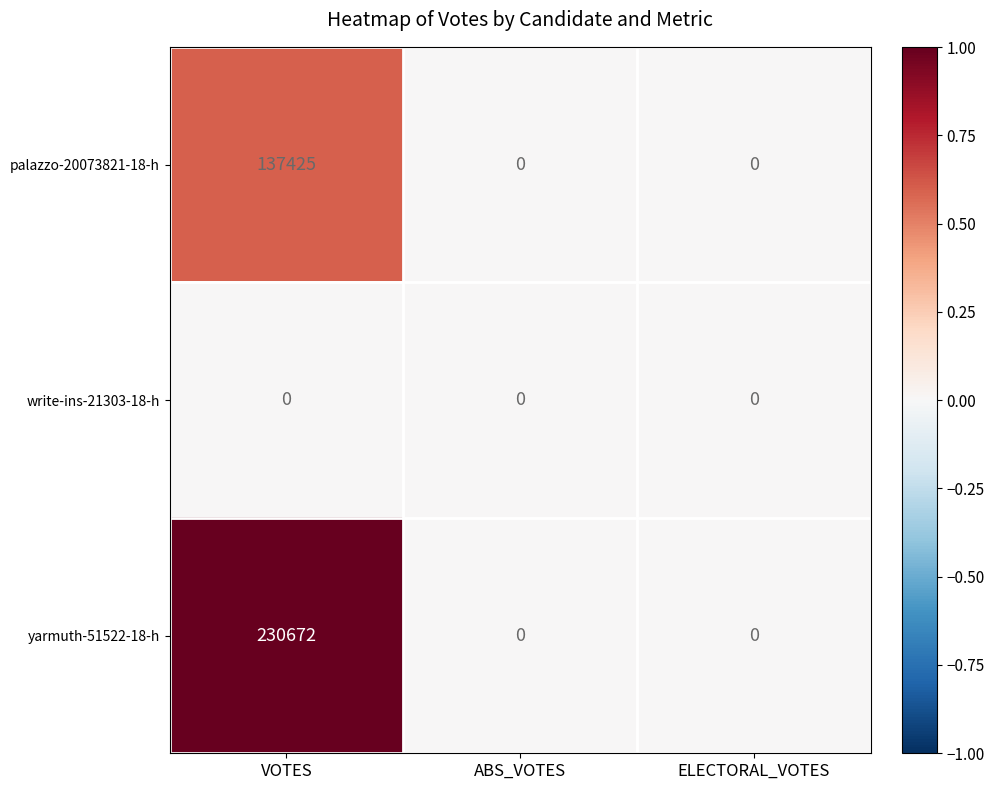

What is the average value of the yarmuth-51522-18-h series?

76891